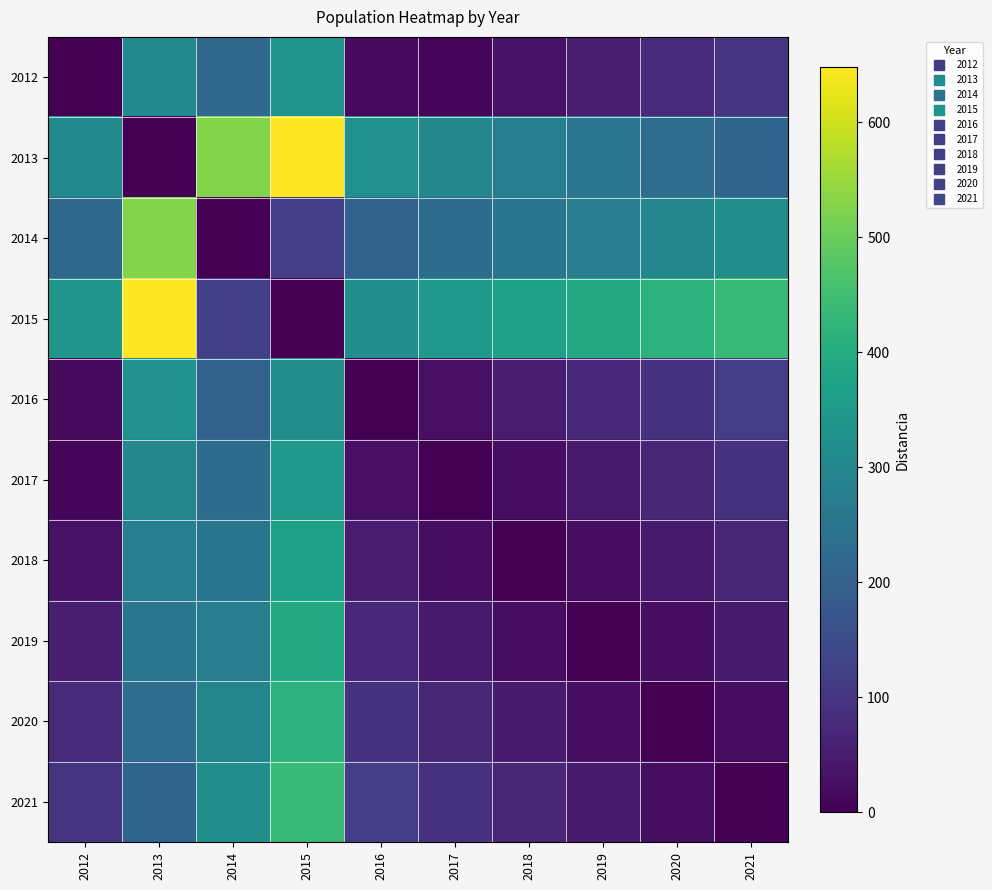

What is the spread (max minus min) of values at 2021?

439